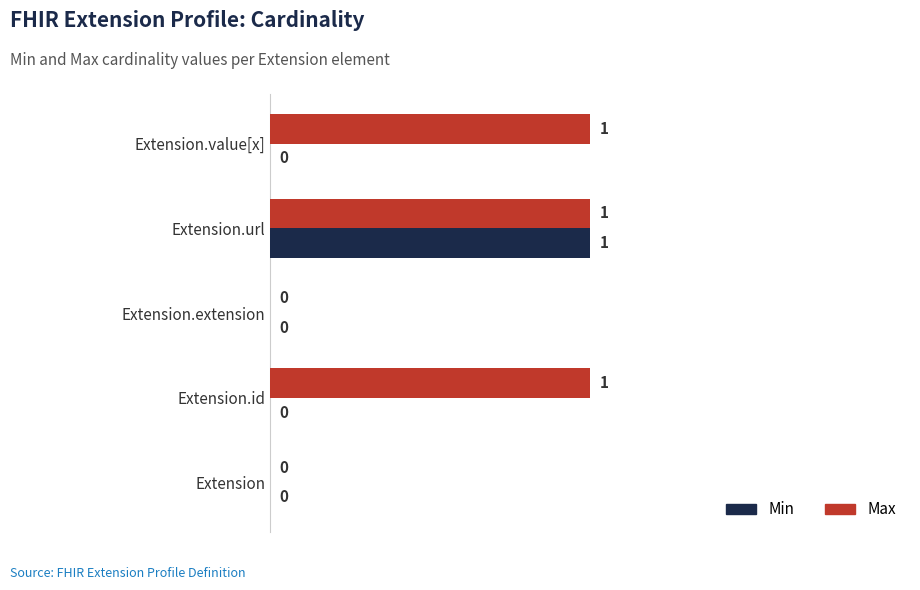

The value of Max at Extension is 1. True or false?

False